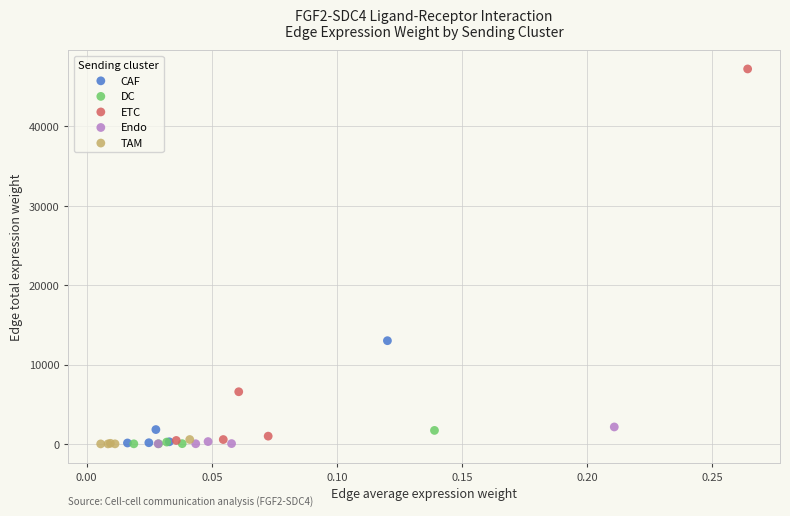

Which series has the widest spread of Y values?

ETC